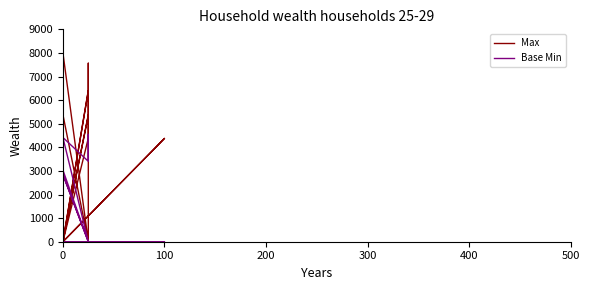

How many interior local peaks does the Base Min series have?

5